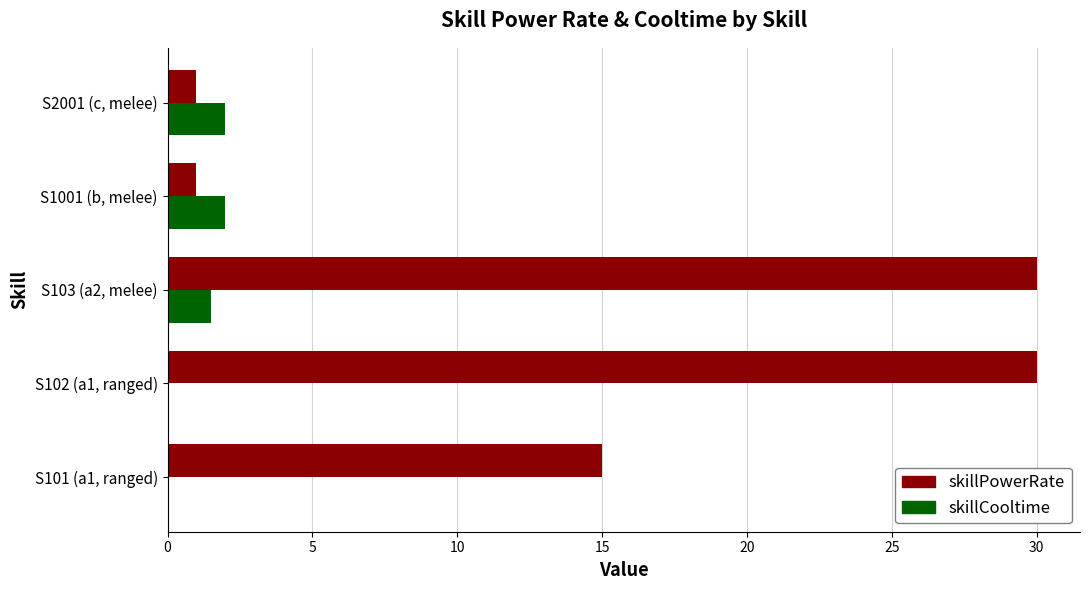

What is the greatest value displayed?

30.0